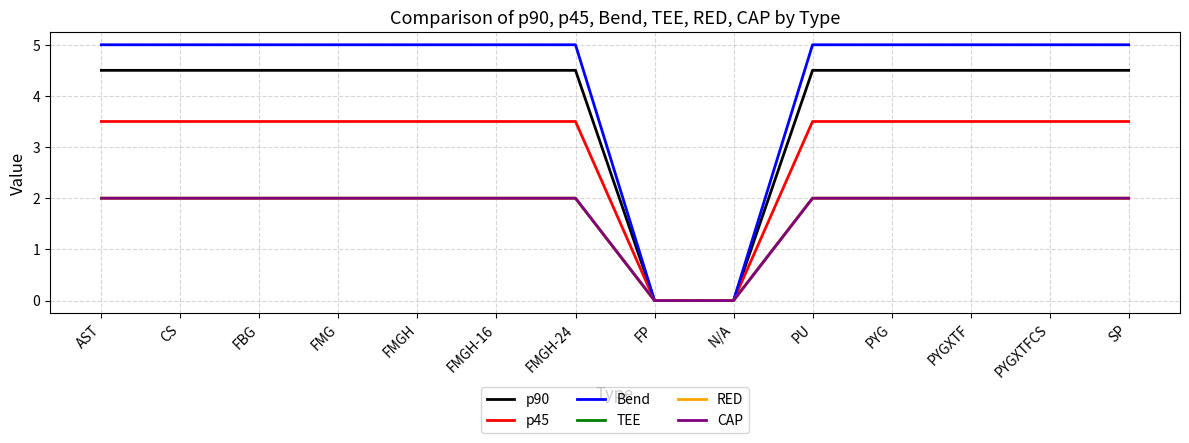

What is the spread (max minus min) of values at CS?

3.0